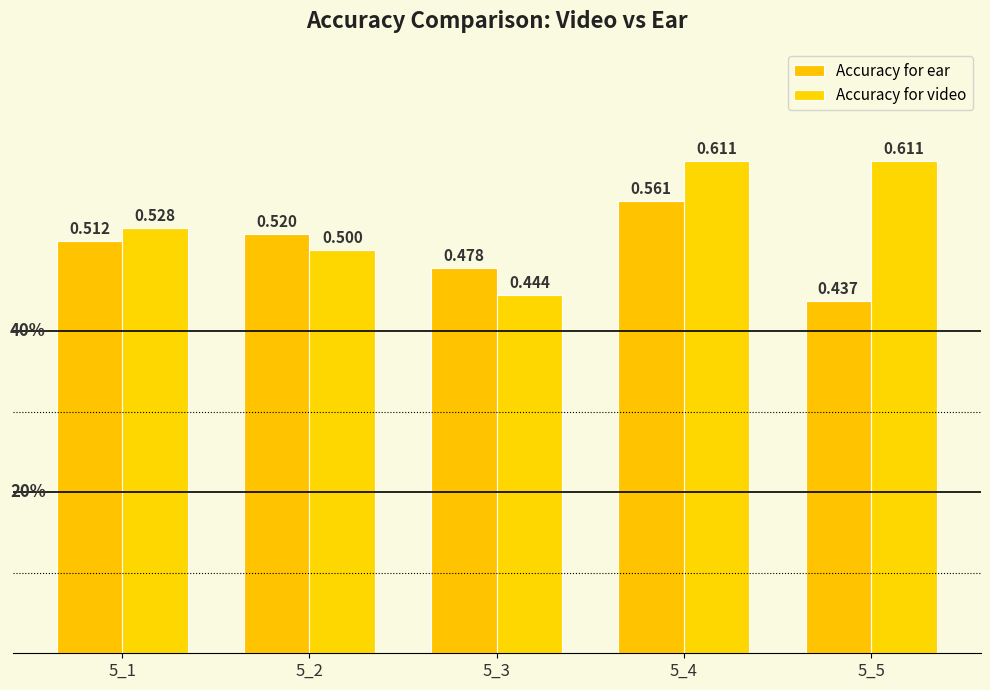

How many bars are there in each group?

2